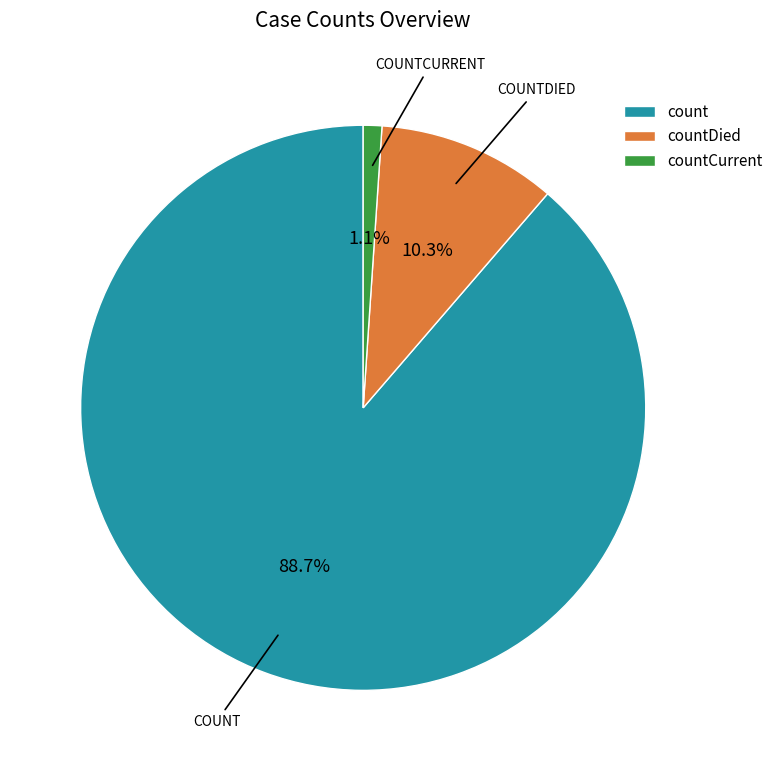

What portion of the pie excludes countCurrent?

98.9%